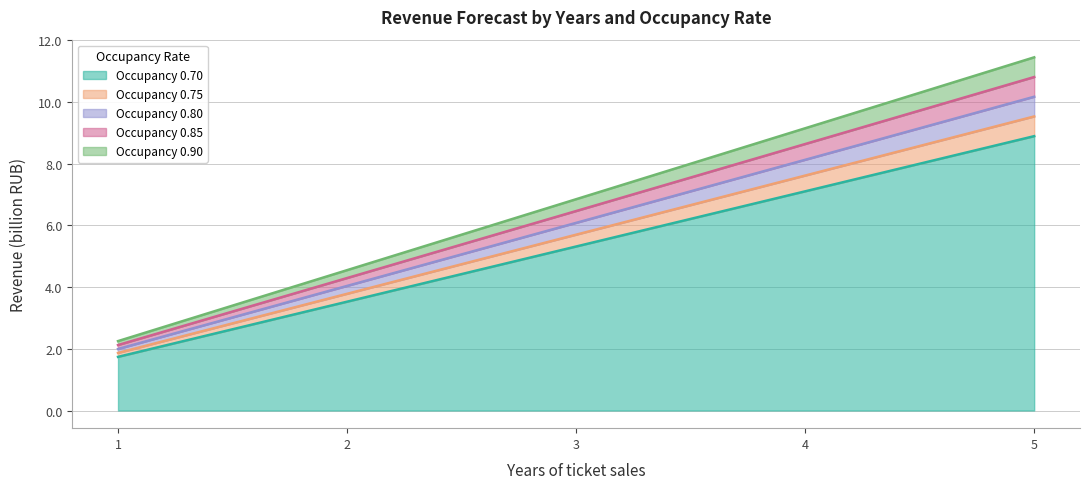

Does the chart have visible grid lines?

Yes